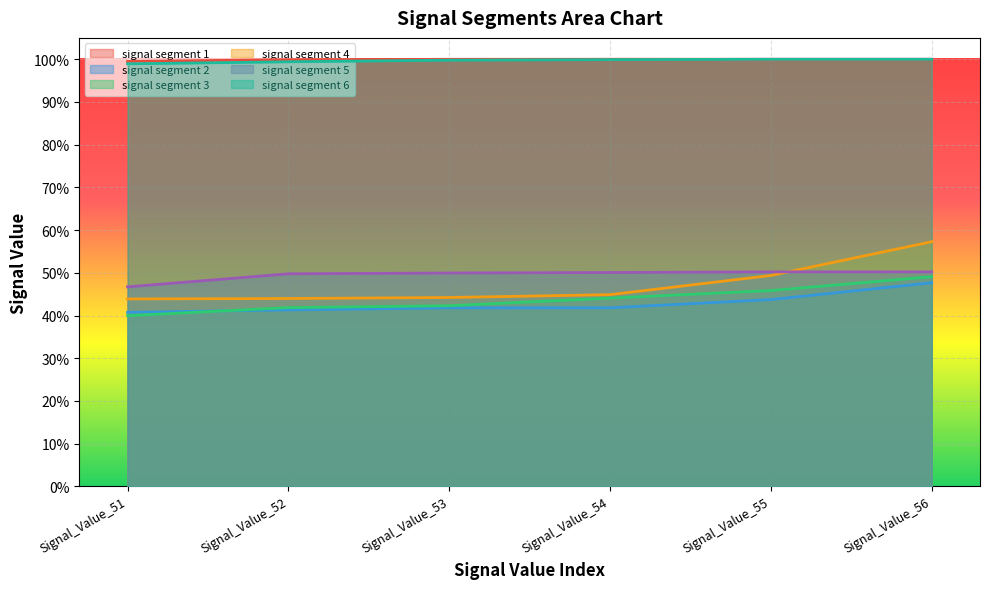

What value does the signal segment 4 series have at Signal_Value_55?

0.5